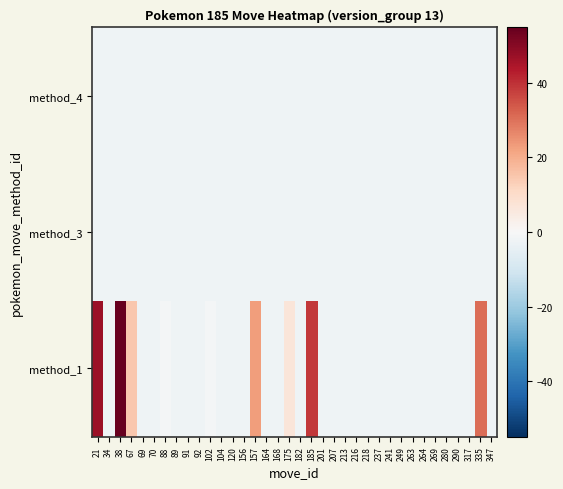

Reading left to right, what are all the values shown in this chart?

row_0: 46.8	-2.2	54.8	14.8	-2.2	-2.2	-1.2	-2.2	-2.2	-2.2	-1.2	-2.2	-2.2	-2.2	22.8	-2.2	-2.2	6.8	-2.2	38.8	-2.2	-2.2	-2.2	-2.2	-2.2	-2.2	-2.2	-2.2	-2.2	-2.2	-2.2	-2.2	-2.2	-2.2	30.8	-2.2
row_1: -2.2	-2.2	-2.2	-2.2	-2.2	-2.2	-2.2	-2.2	-2.2	-2.2	-2.2	-2.2	-2.2	-2.2	-2.2	-2.2	-2.2	-2.2	-2.2	-2.2	-2.2	-2.2	-2.2	-2.2	-2.2	-2.2	-2.2	-2.2	-2.2	-2.2	-2.2	-2.2	-2.2	-2.2	-2.2	-2.2
row_2: -2.2	-2.2	-2.2	-2.2	-2.2	-2.2	-2.2	-2.2	-2.2	-2.2	-2.2	-2.2	-2.2	-2.2	-2.2	-2.2	-2.2	-2.2	-2.2	-2.2	-2.2	-2.2	-2.2	-2.2	-2.2	-2.2	-2.2	-2.2	-2.2	-2.2	-2.2	-2.2	-2.2	-2.2	-2.2	-2.2